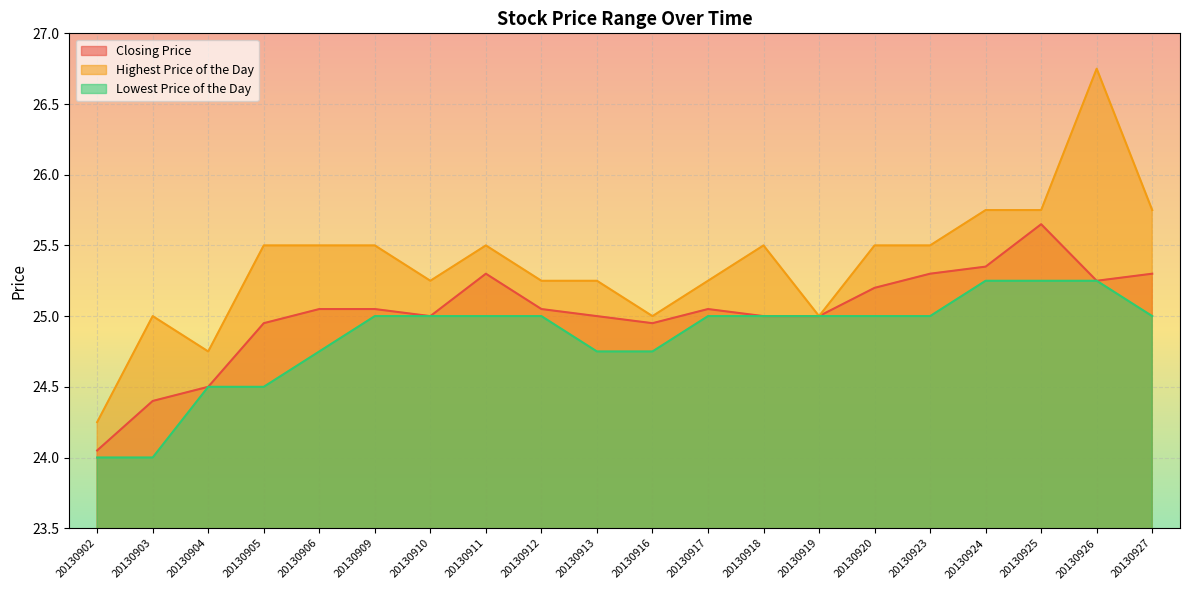

True or false: Lowest Price of the Day and Closing Price cross at least once.

False